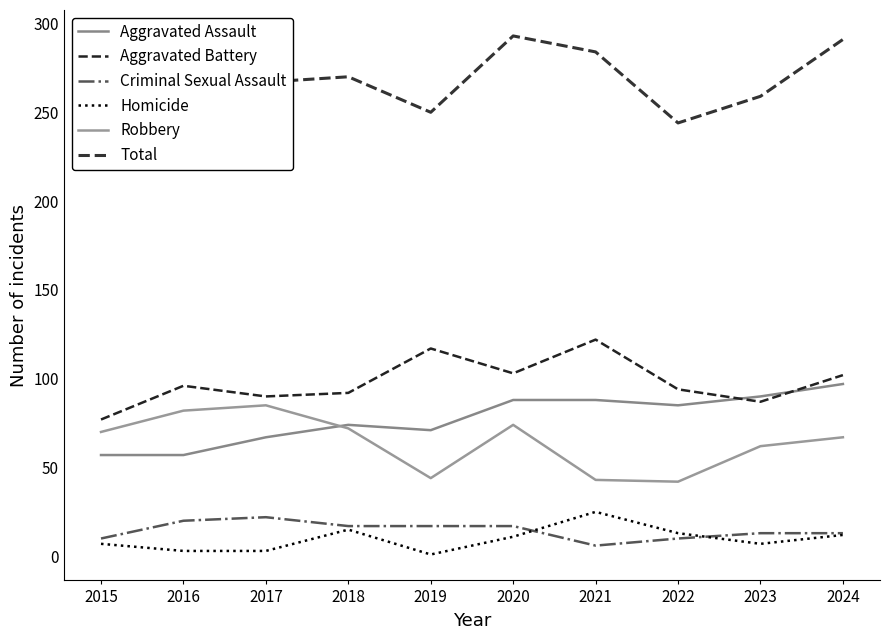

True or false: Aggravated Assault and Total cross at least once.

False